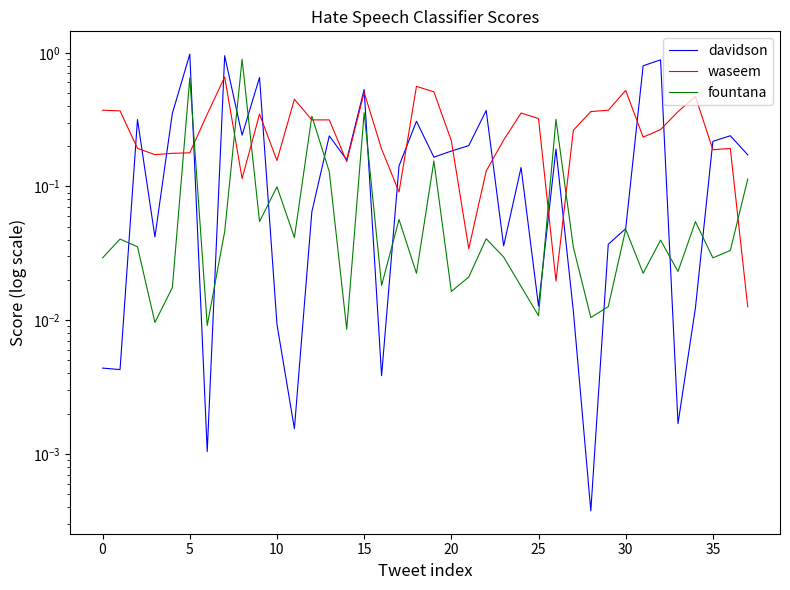

What is the total value across all series at 25?

0.4